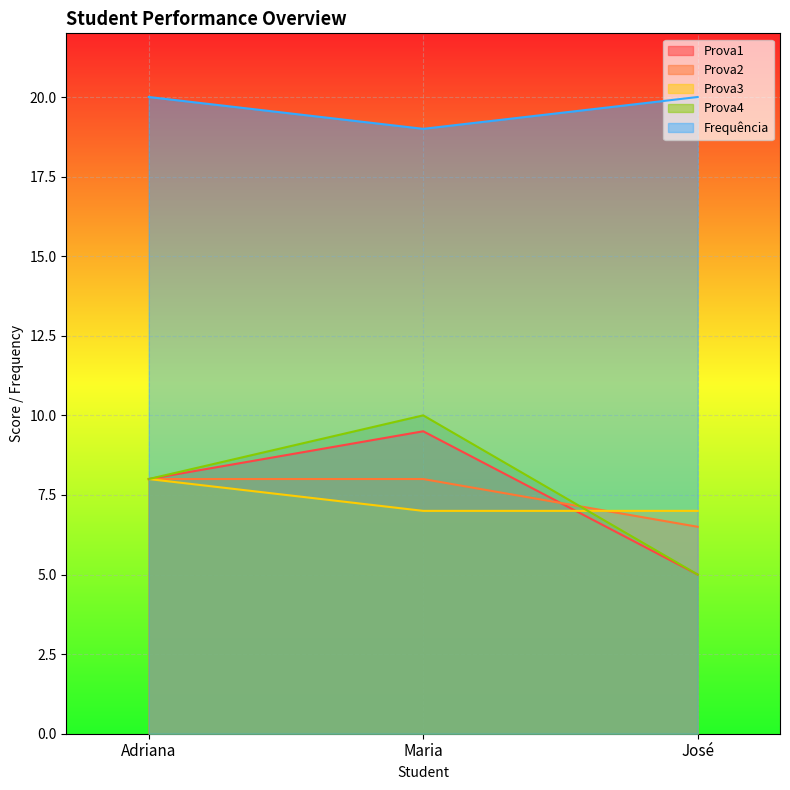

Reading right to left, what are all the values shown in this chart?

Prova1: José=5.0	Maria=9.5	Adriana=8.0
Prova2: José=6.5	Maria=8.0	Adriana=8.0
Prova3: José=7.0	Maria=7.0	Adriana=8.0
Prova4: José=5.0	Maria=10.0	Adriana=8.0
Frequência: José=20.0	Maria=19.0	Adriana=20.0